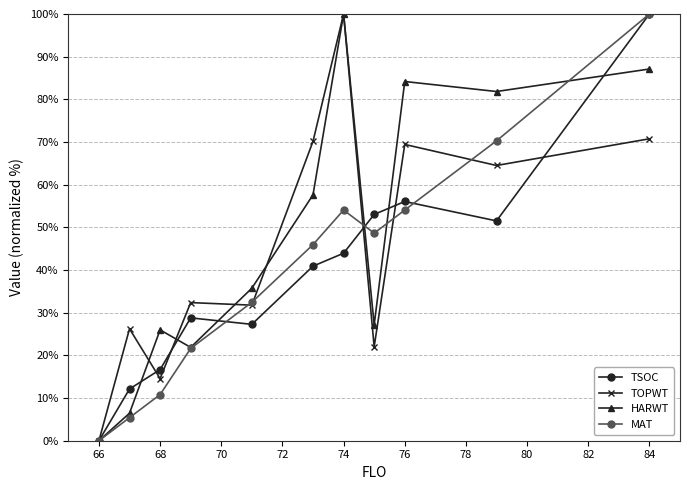

In HARWT, how many points are lower than both neighbors (excluding endpoints)?

3